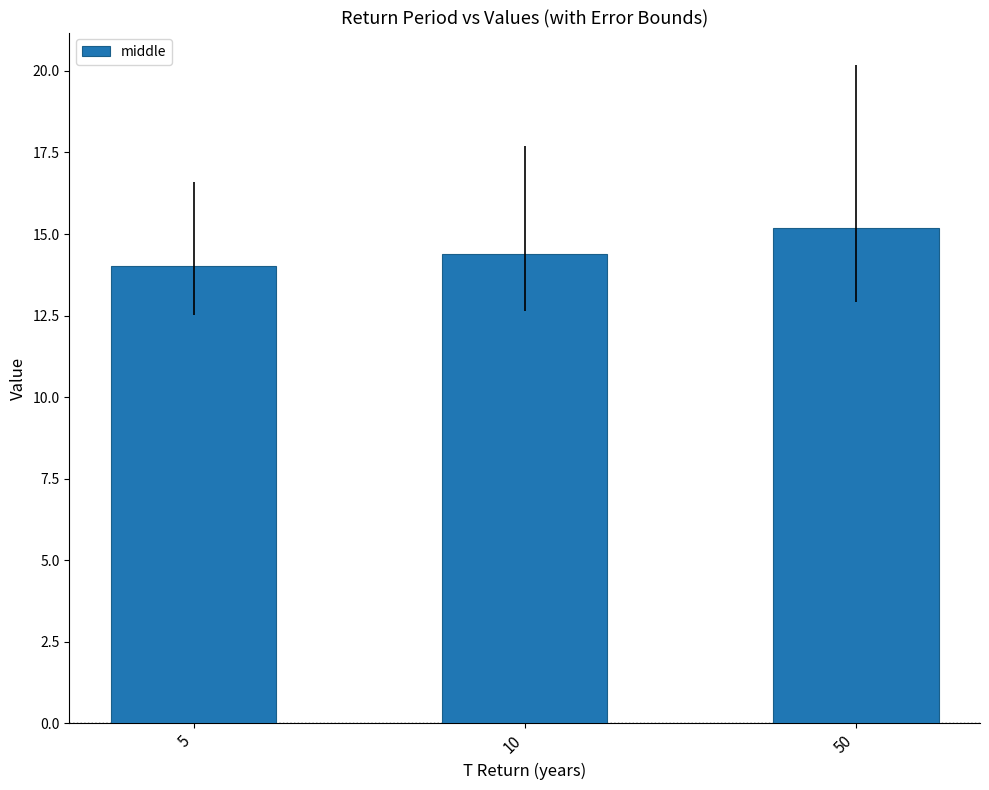

Reading left to right, list all the values displayed in this chart.

14.0	14.4	15.2